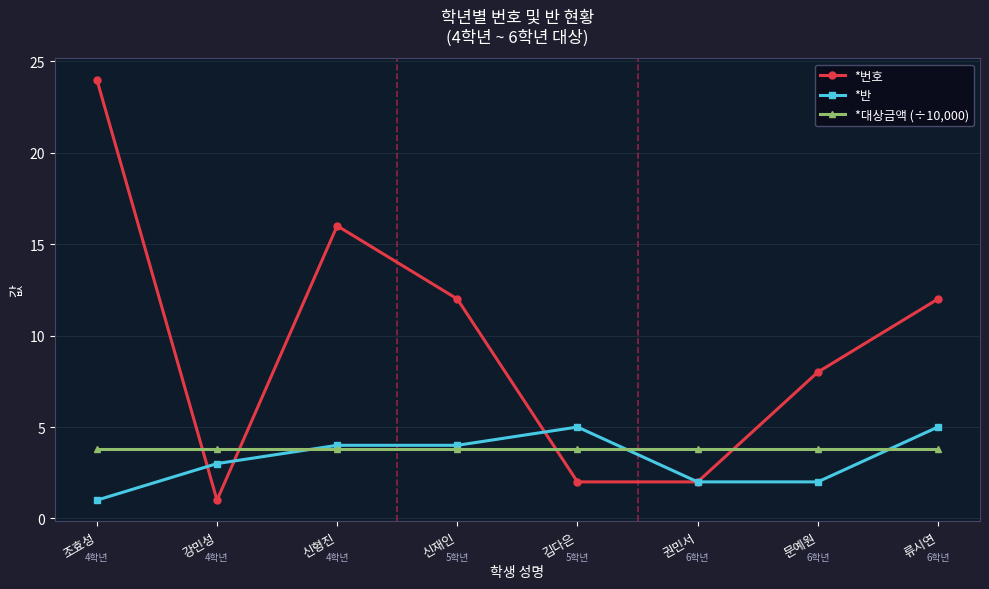

Is this an area chart (filled region under the line)?

No